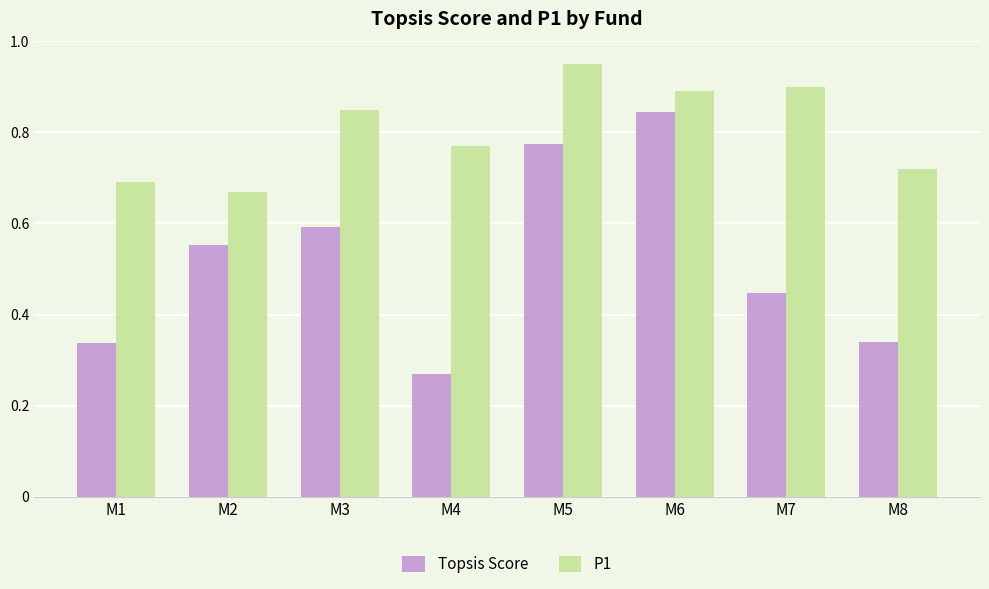

At which label is P1 closest to 0?

M2